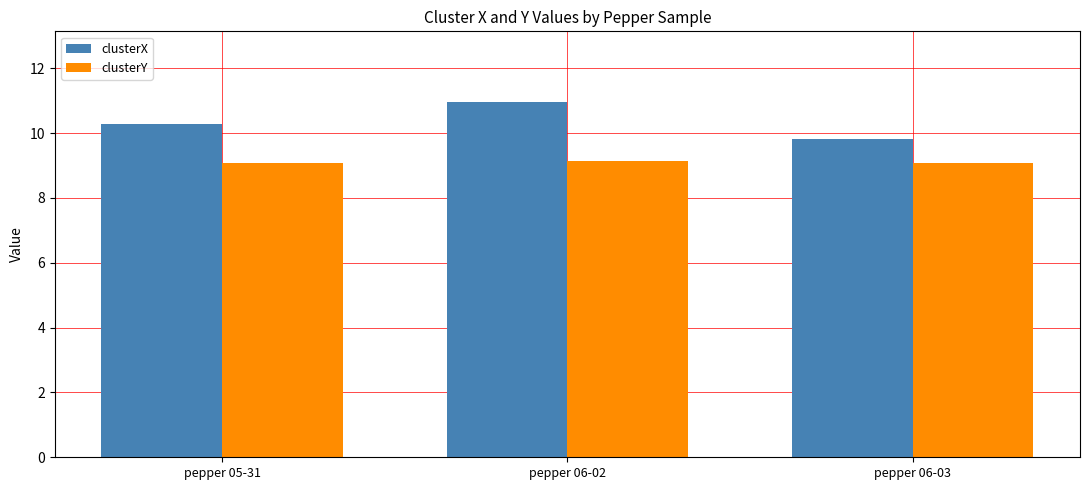

What is the average value of the clusterX series?

10.4